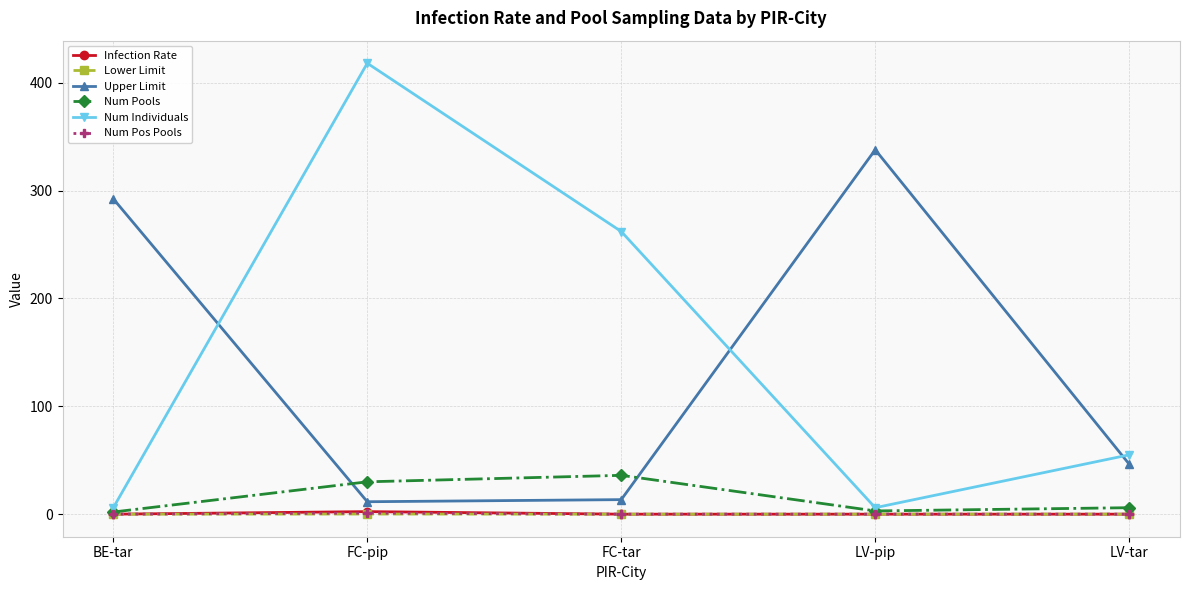

In Num Pools, how many points are lower than both neighbors (excluding endpoints)?

1